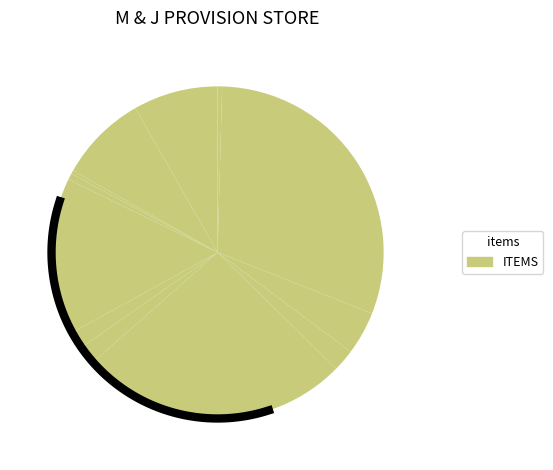

What is the smallest slice in the pie chart?

BOURNVITAL